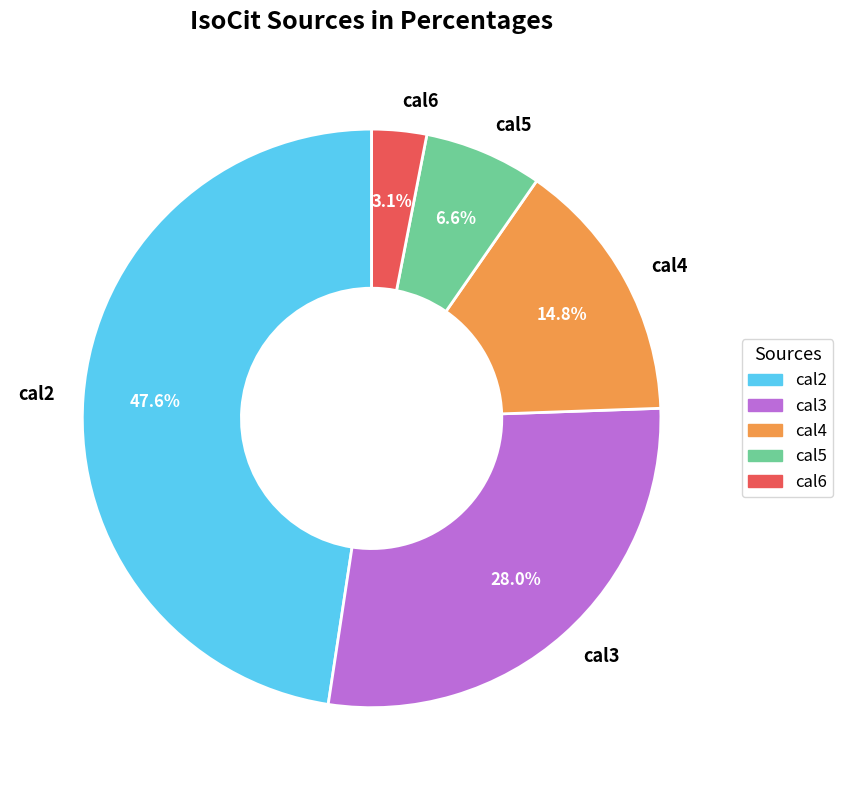

The cal5 slice represents 7% of the pie. True or false?

True